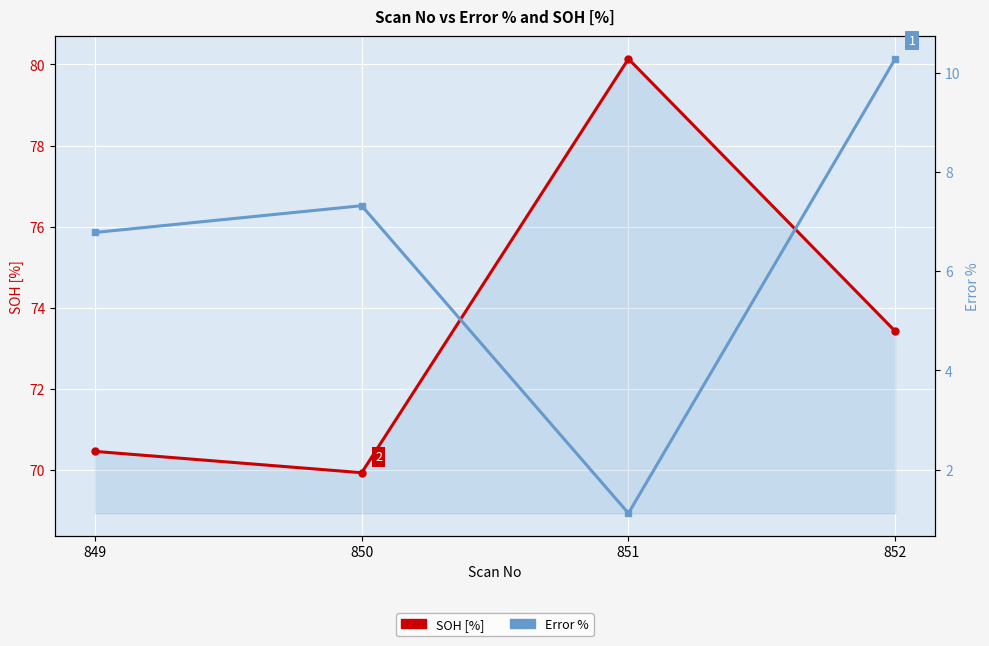

How many series are shown in this chart?

2